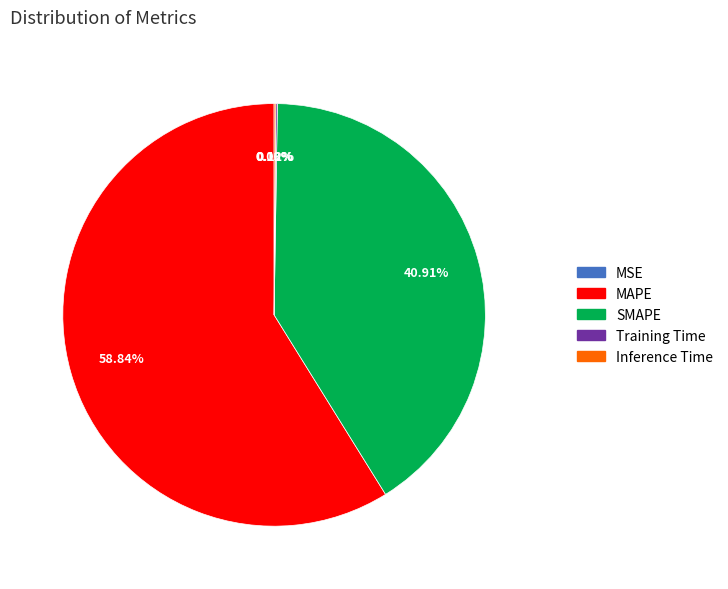

Does any single category account for the majority?

Yes